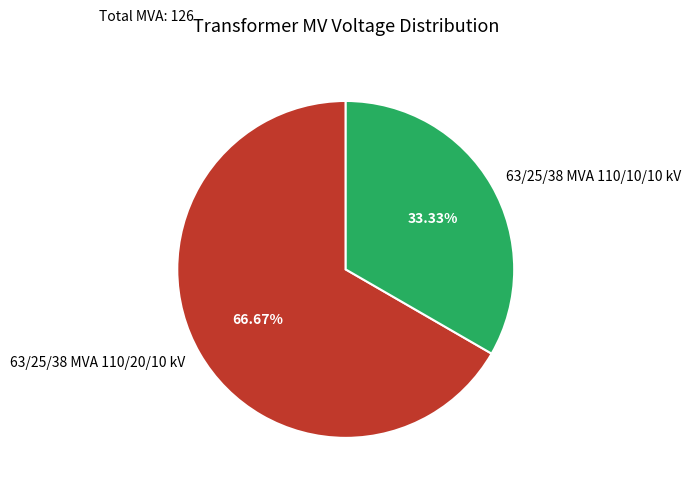

To the nearest percent, what is the difference between the 63/25/38 MVA 110/20/10 kV and 63/25/38 MVA 110/10/10 kV slice percentages?

33%